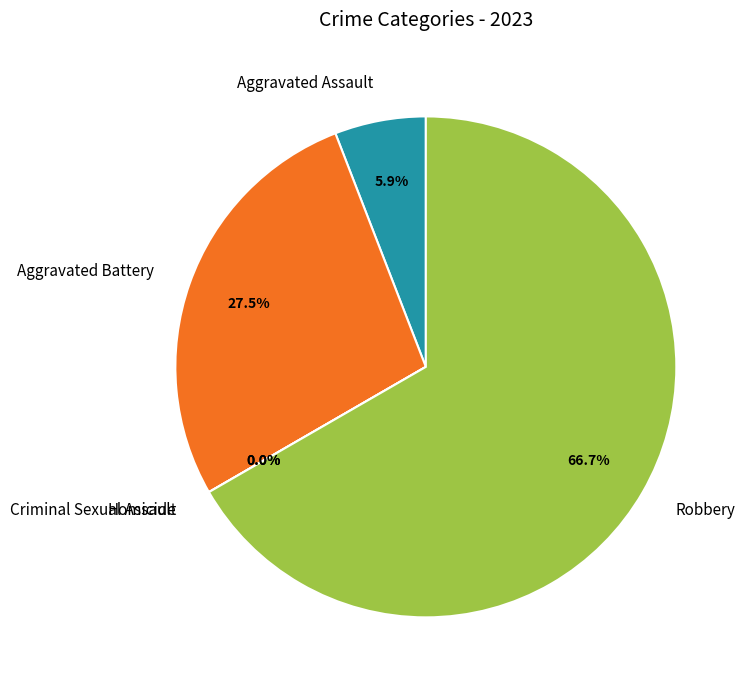

Does Aggravated Battery represent more than half of the total?

No